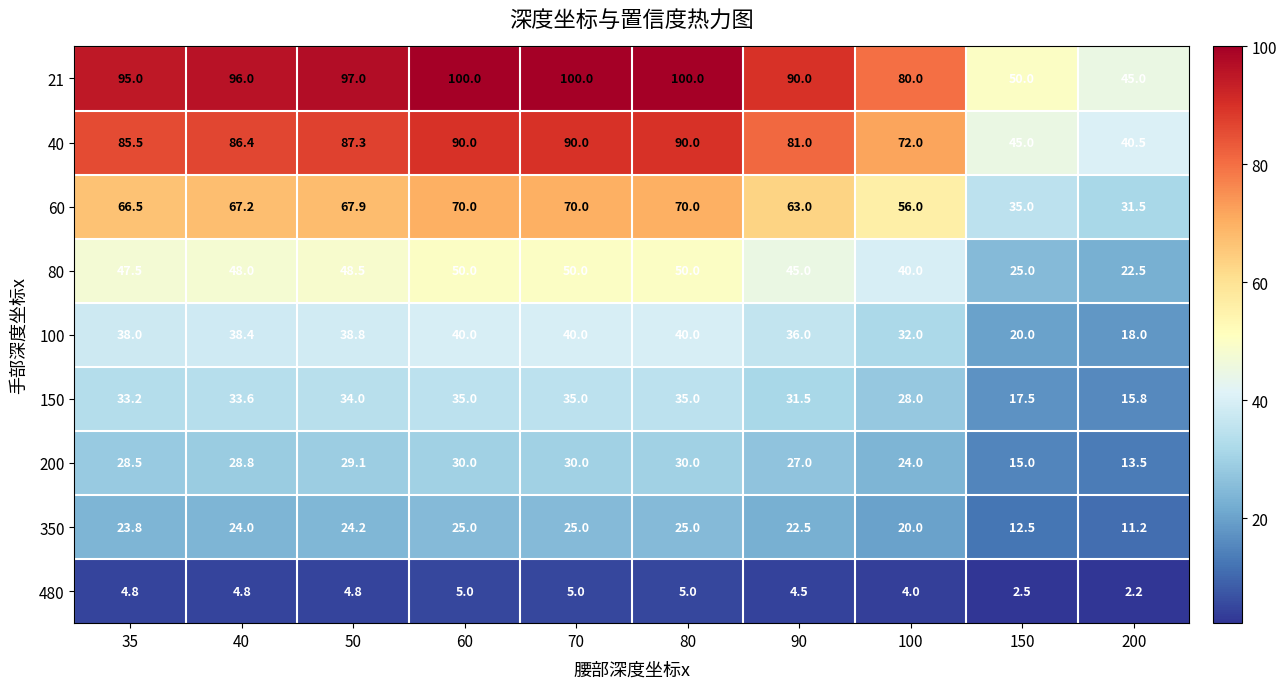

The 150 series shows 35.0 at 80. True or false?

True